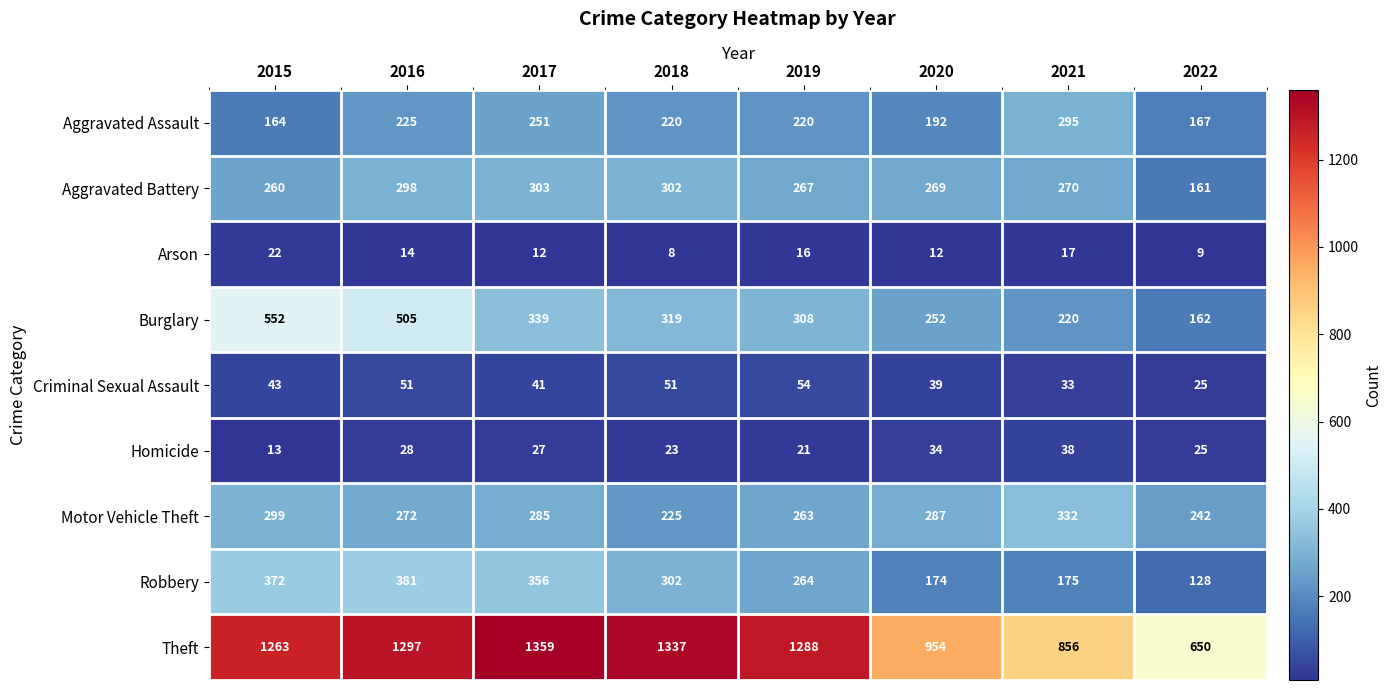

What value does the Homicide series have at 2019, to the nearest 5?

20